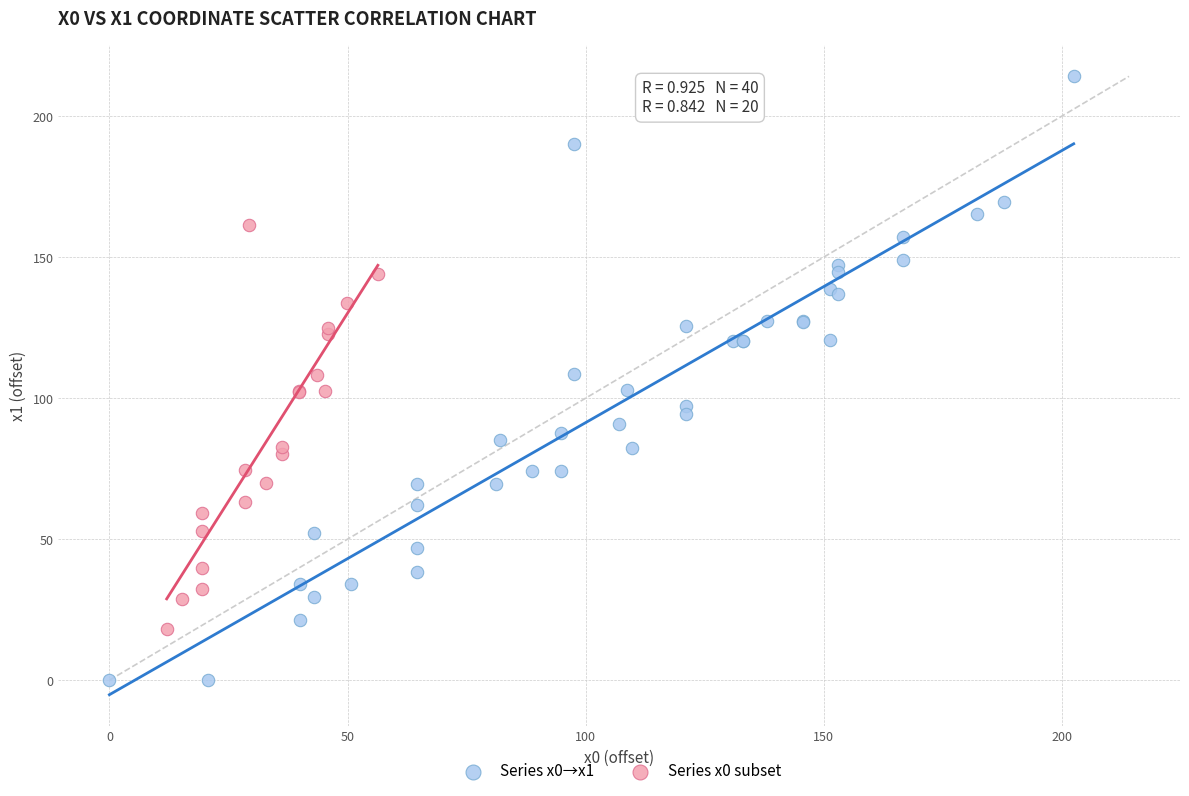

Which series has the largest Y range (max minus min)?

Series x0→x1